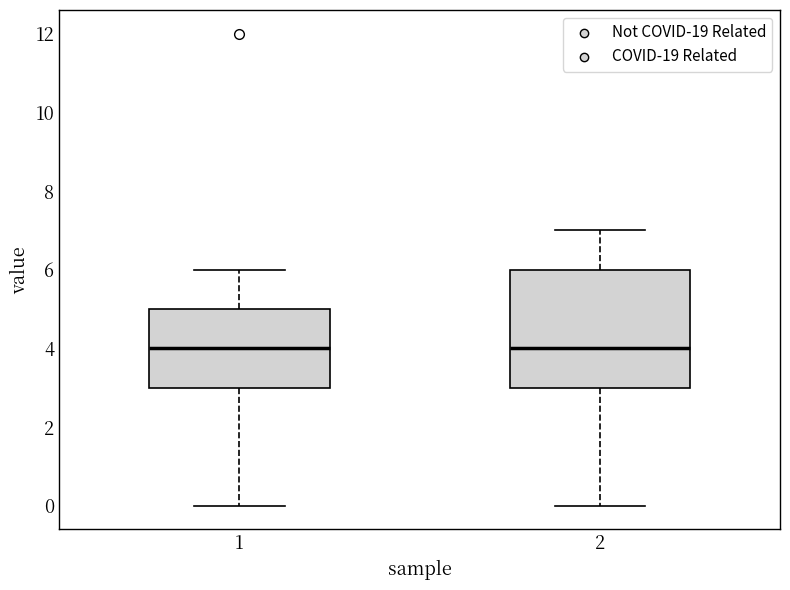

Which box is the tallest, from its lower edge to its upper edge?

2